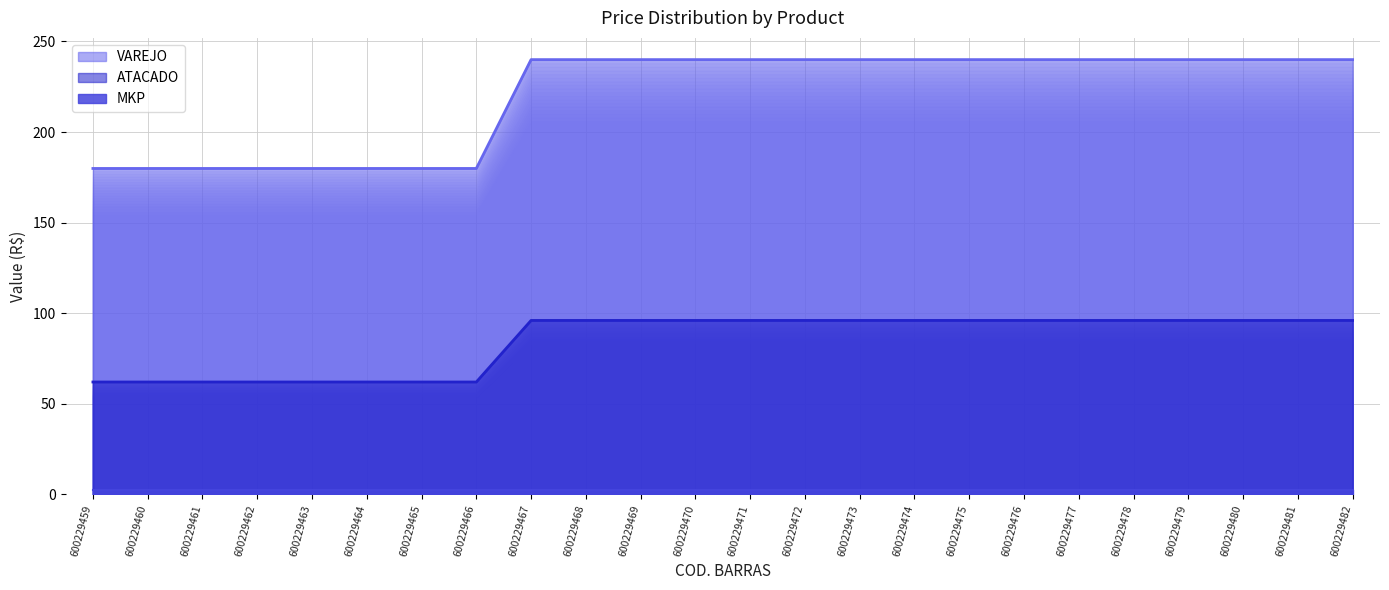

The VAREJO series shows 96.0 at 600229479. True or false?

True